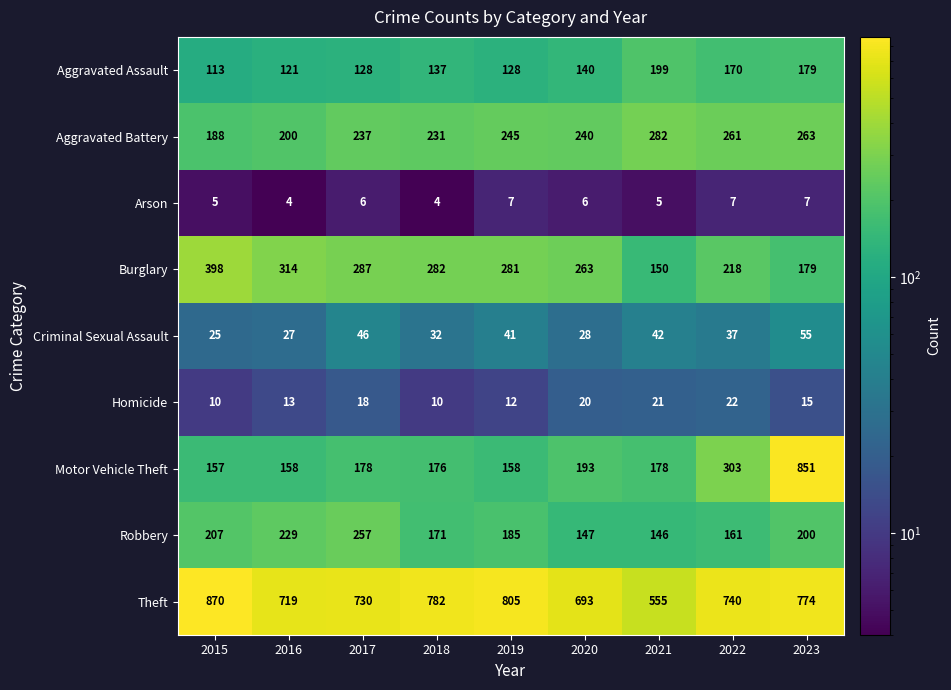

Between 2018 and 2019, which series saw the biggest shift?

Theft